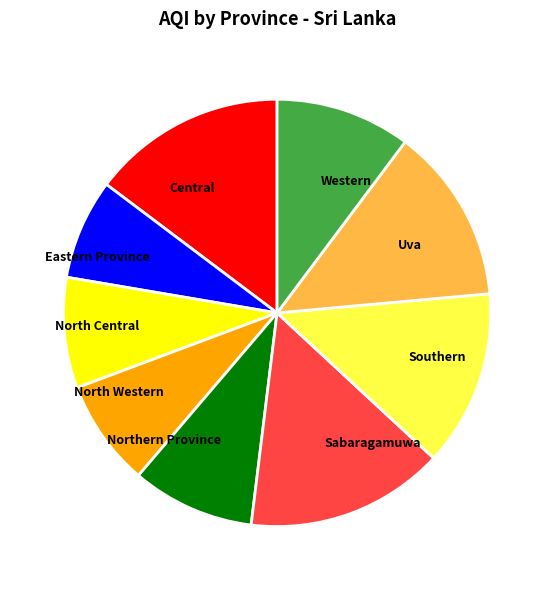

Combined, do Central and Eastern Province account for over 50%?

No